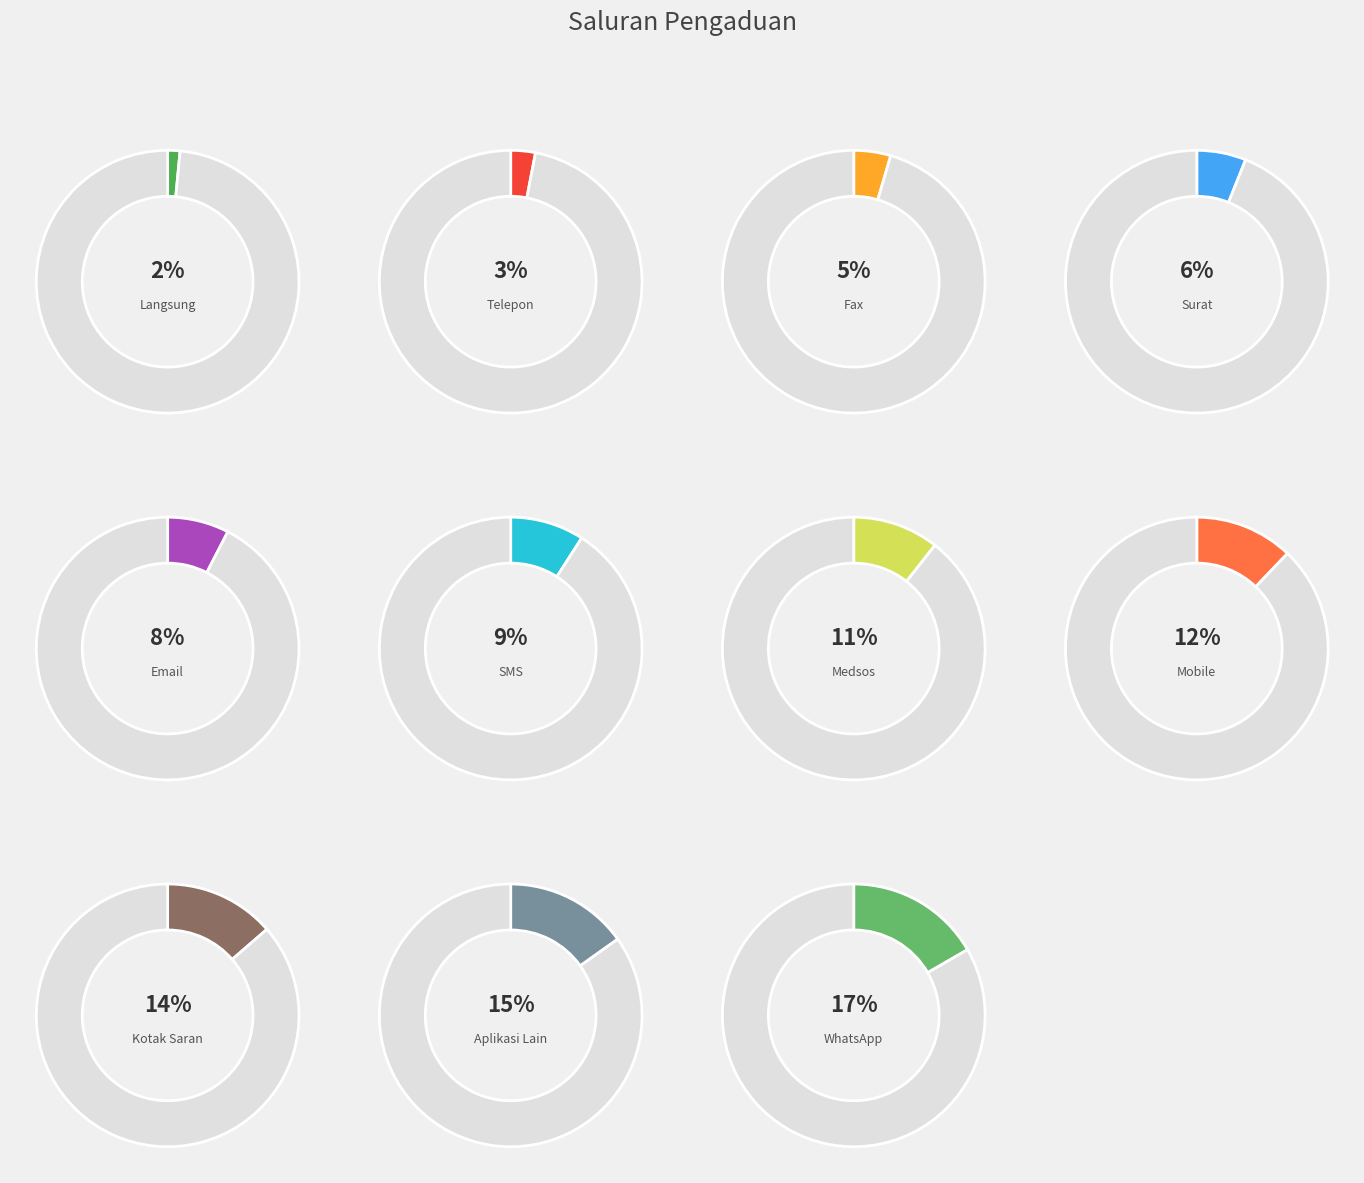

What is the largest slice in the pie chart?

WhatsApp